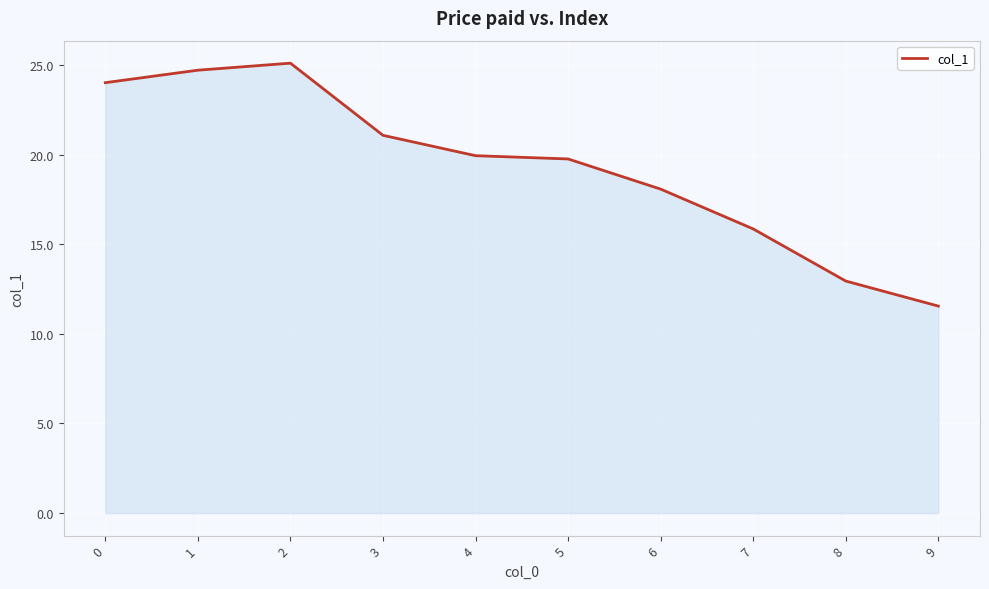

At which category does the data reach its first local peak?

2